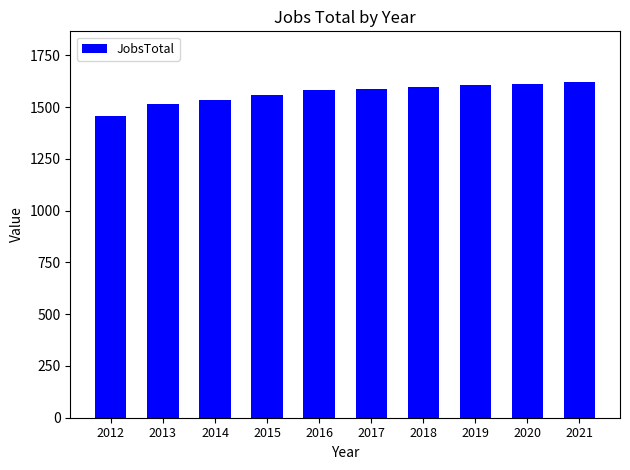

At which category does the chart reach its minimum across all series?

2012